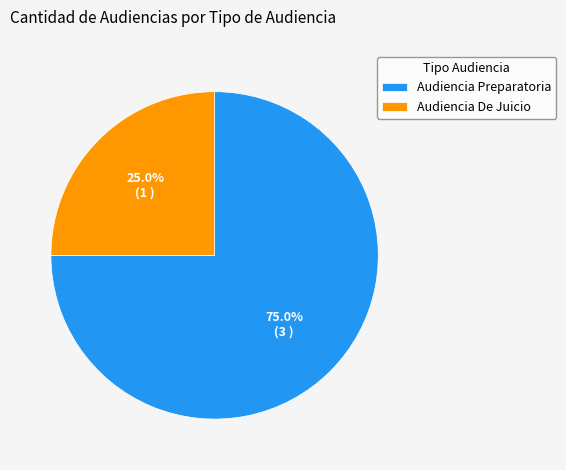

To the nearest percent, what is the difference between the largest and smallest slice percentages?

50%